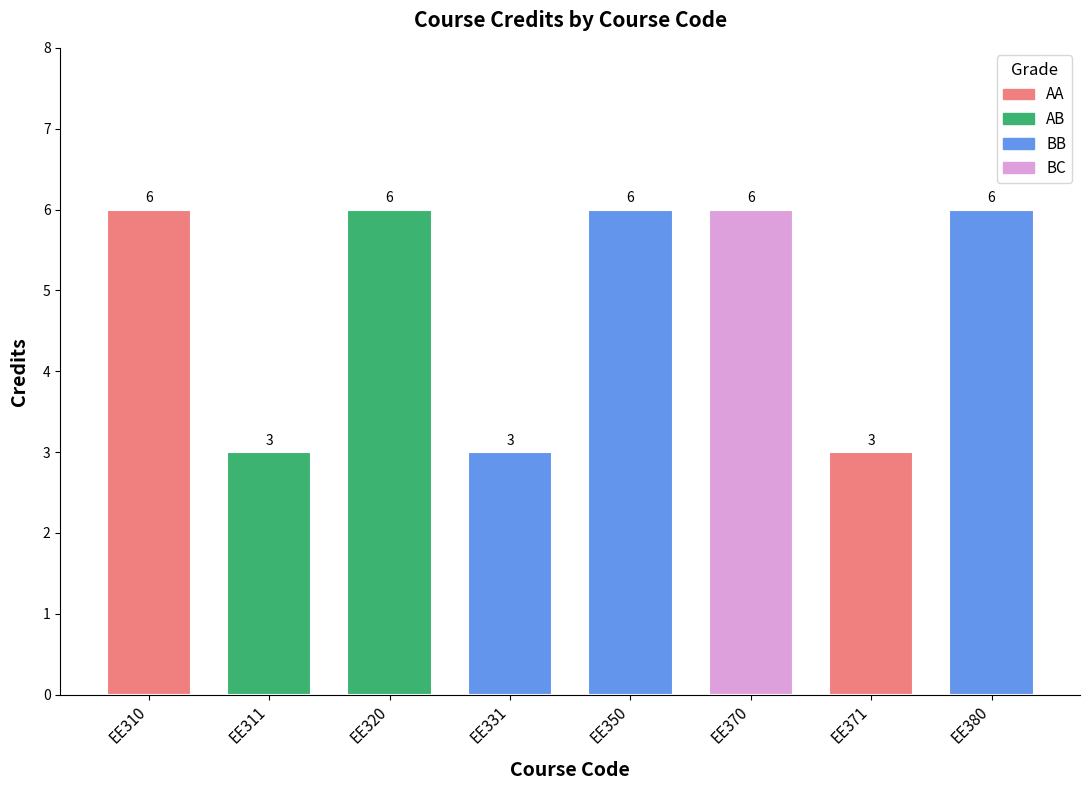

How many data points are less than 6?

3